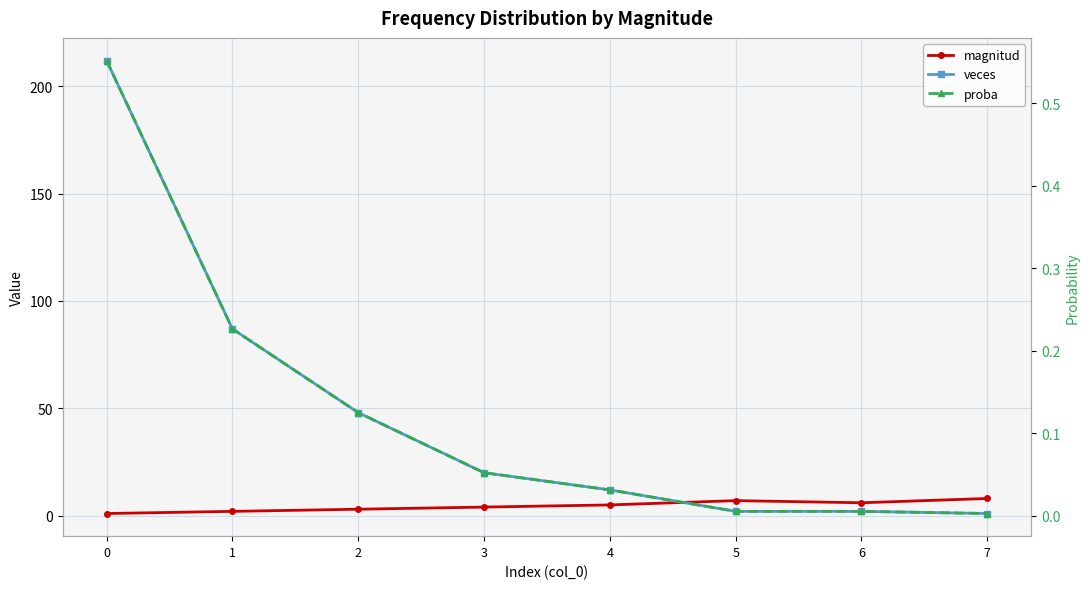

What is the greatest value displayed?

212.0